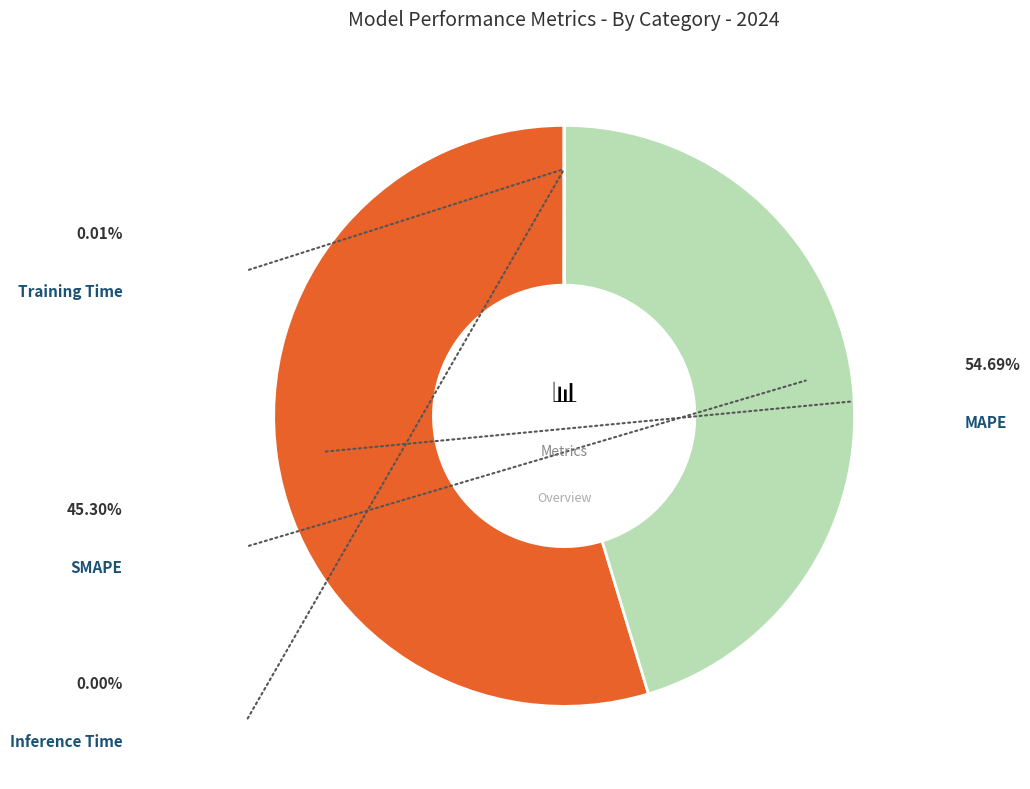

Does SMAPE represent more than half of the total?

No